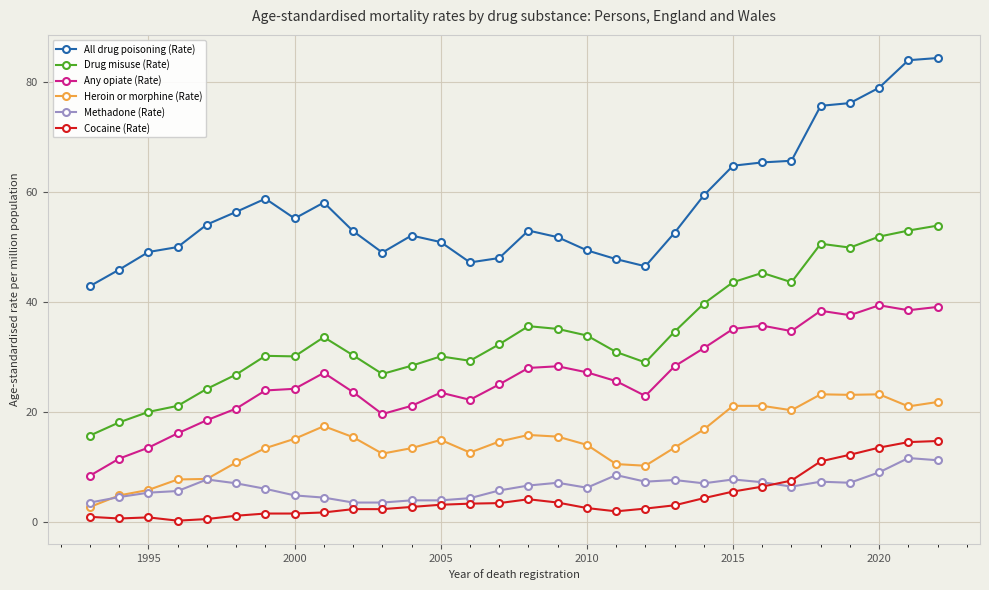

True or false: Any opiate (Rate) and Methadone (Rate) cross at least once.

False